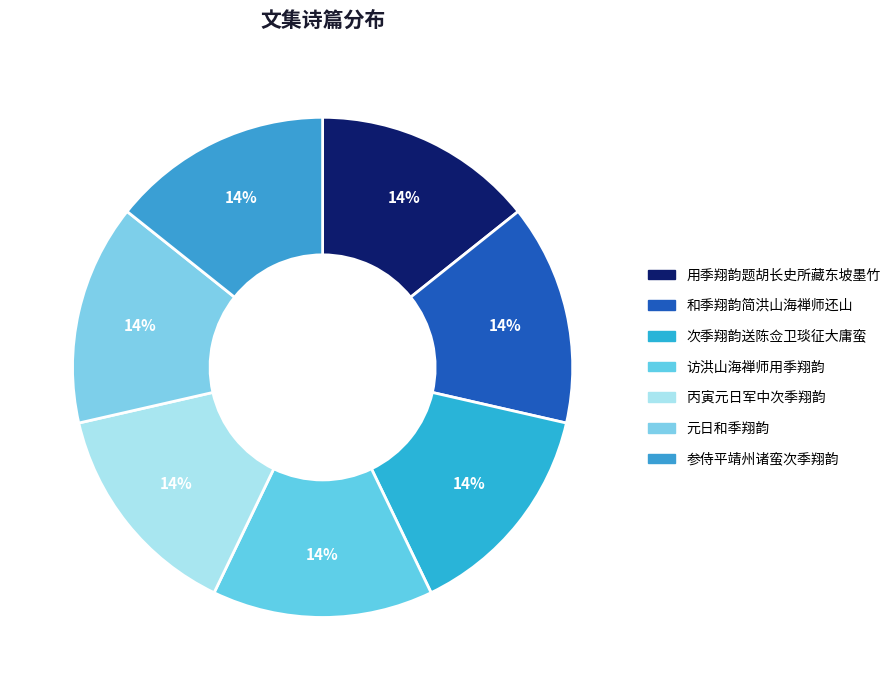

What is the total percentage of 用季翔韵题胡长史所藏东坡墨竹 and 和季翔韵简洪山海禅师还山?

28.6%